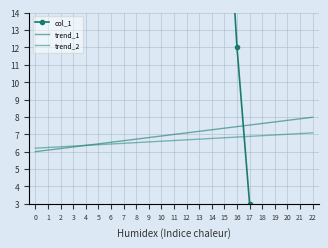

What is the value of the trend_2 point at the 5th from the left?

6.4